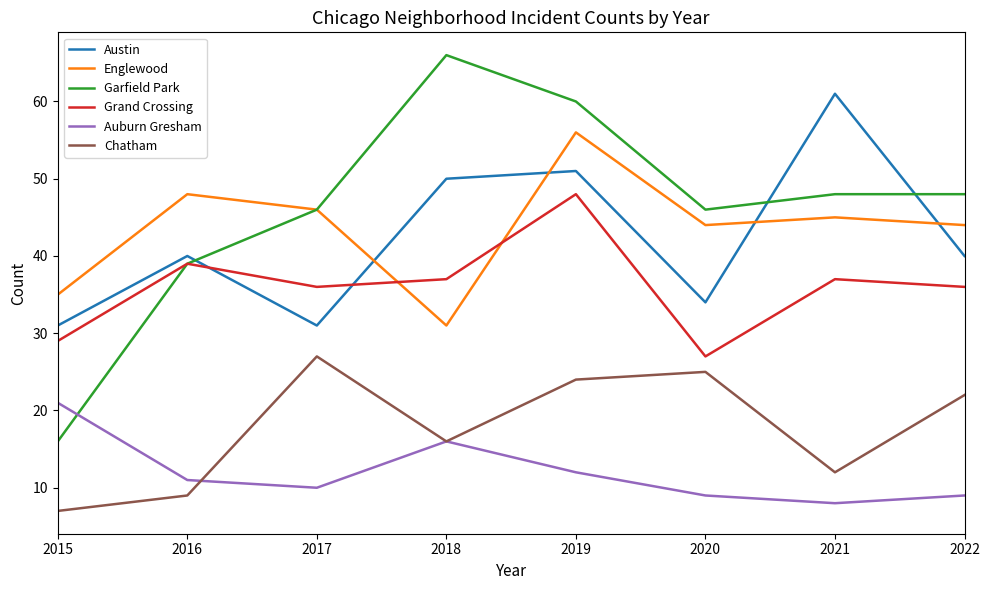

What is the smallest value displayed?

7